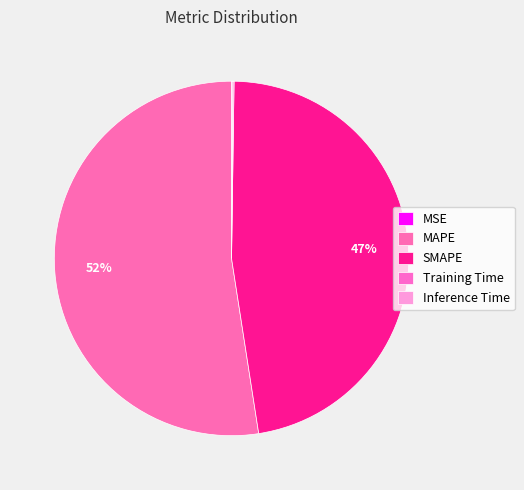

How many slices are in this pie chart?

5